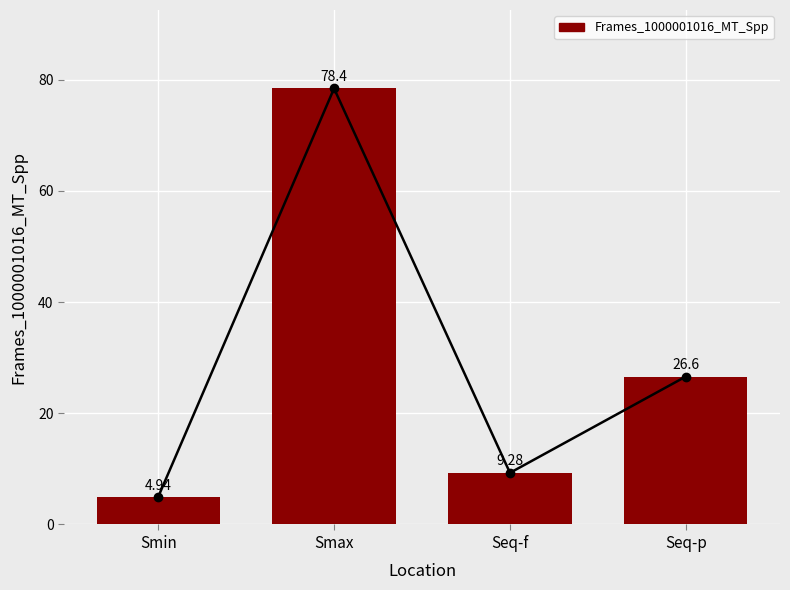

What is the value of the 1st bar from the left?

4.9